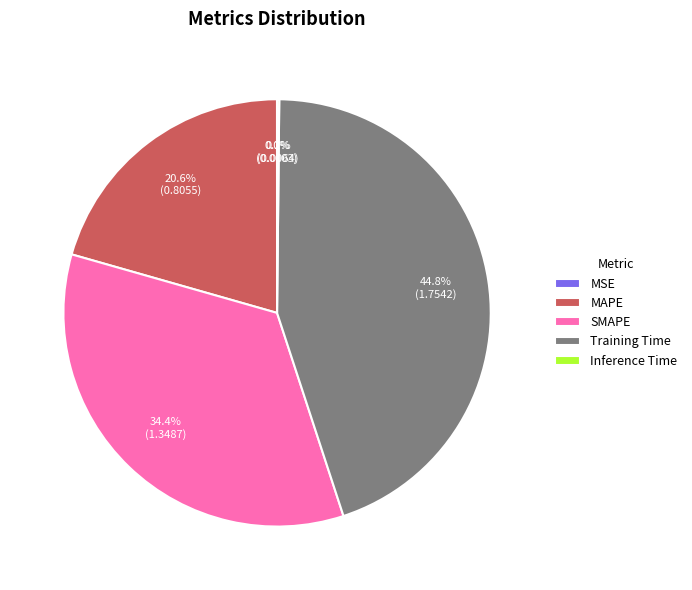

Between Training Time and MAPE, which is larger?

Training Time